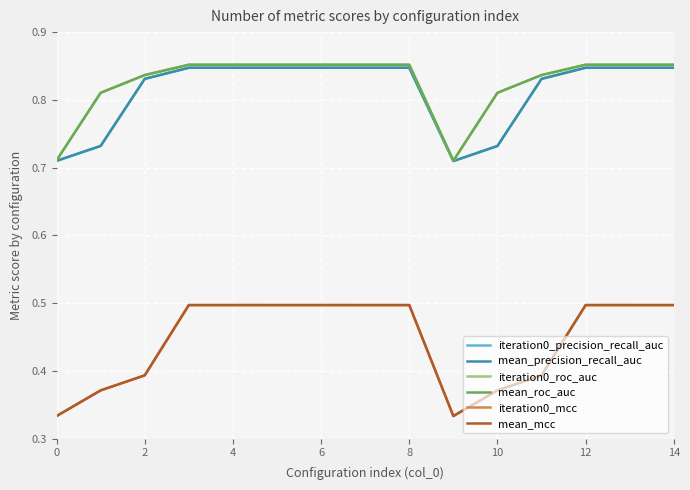

Is this an area chart (filled region under the line)?

No